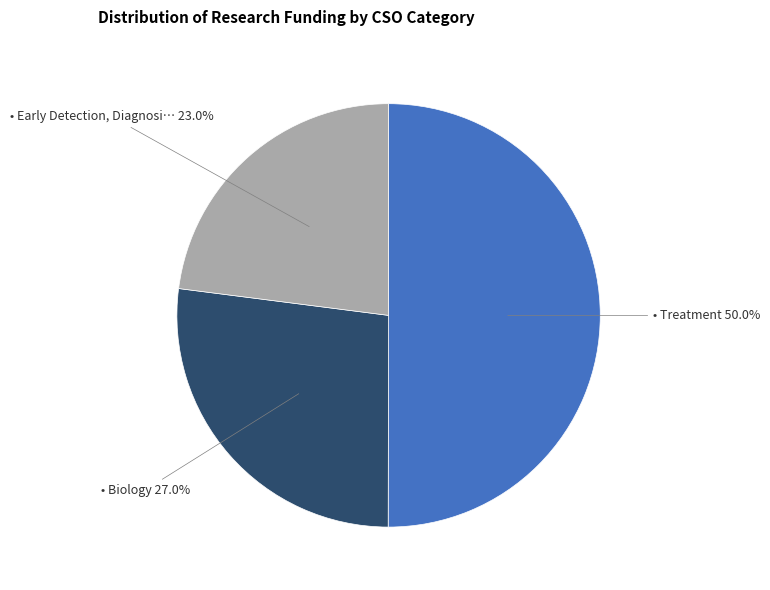

Which category has the biggest portion of the pie?

Treatment